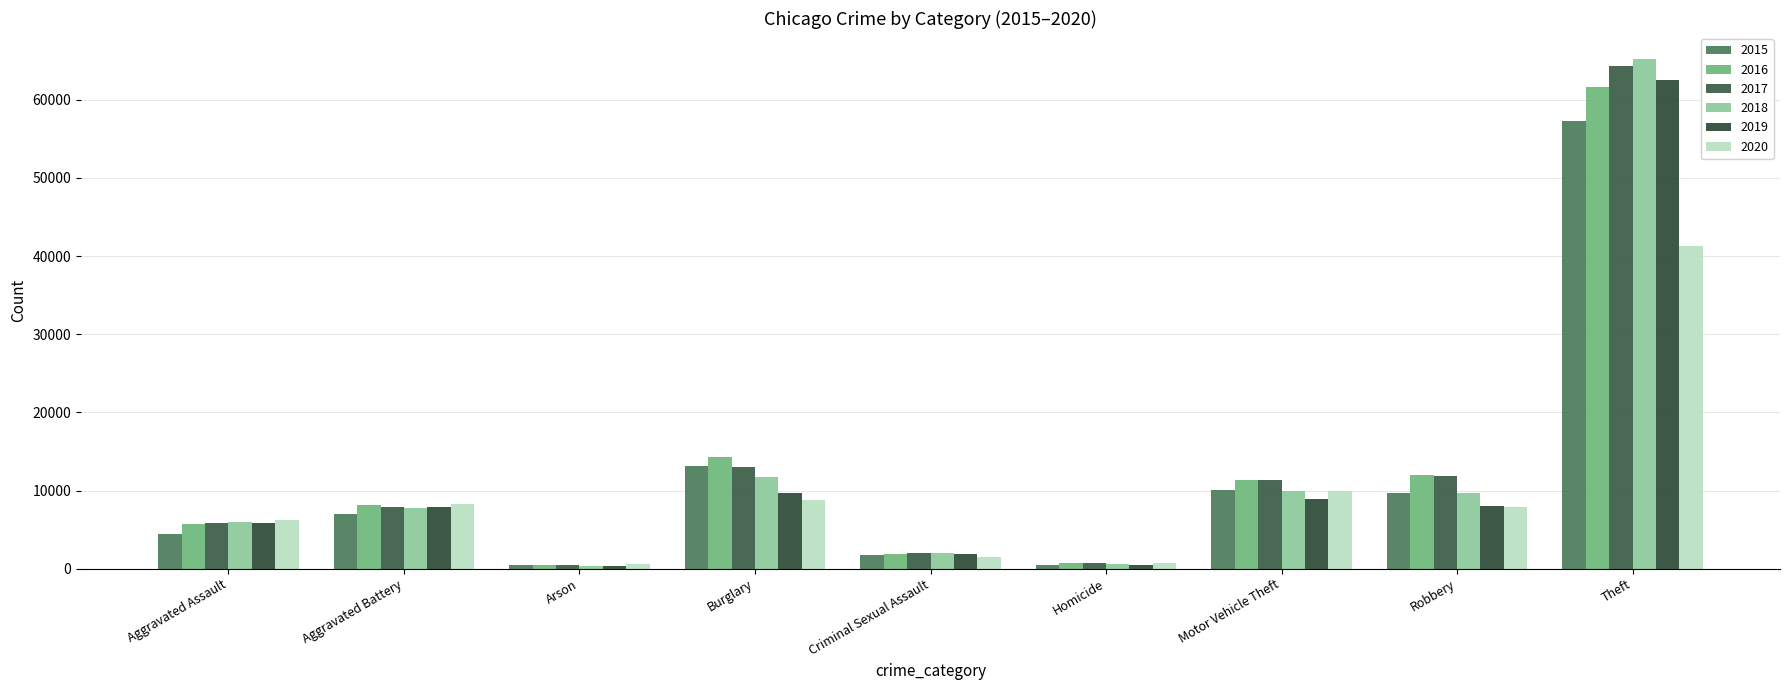

Reading right to left, transcribe all the data shown in this chart.

2015: 57353	9638	10068	496	1715	13184	448	7018	4480
2016: 61625	11960	11285	786	1871	14289	515	8085	5713
2017: 64386	11881	11380	672	1995	13001	444	7845	5793
2018: 65290	9681	9985	588	2056	11747	373	7734	6002
2019: 62498	7995	8978	499	1931	9639	376	7858	5841
2020: 41350	7855	9962	787	1508	8758	588	8320	6265